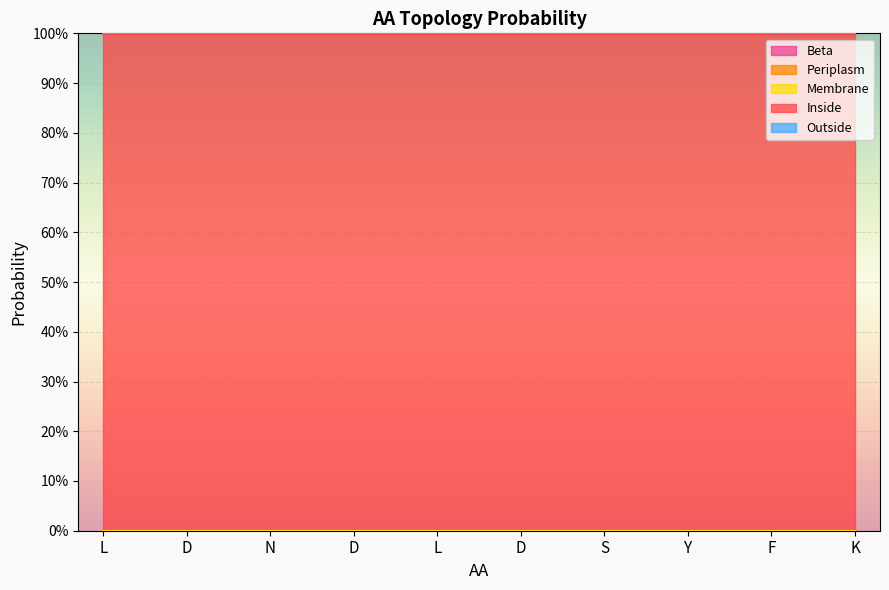

True or false: Inside and Beta intersect in this chart.

False